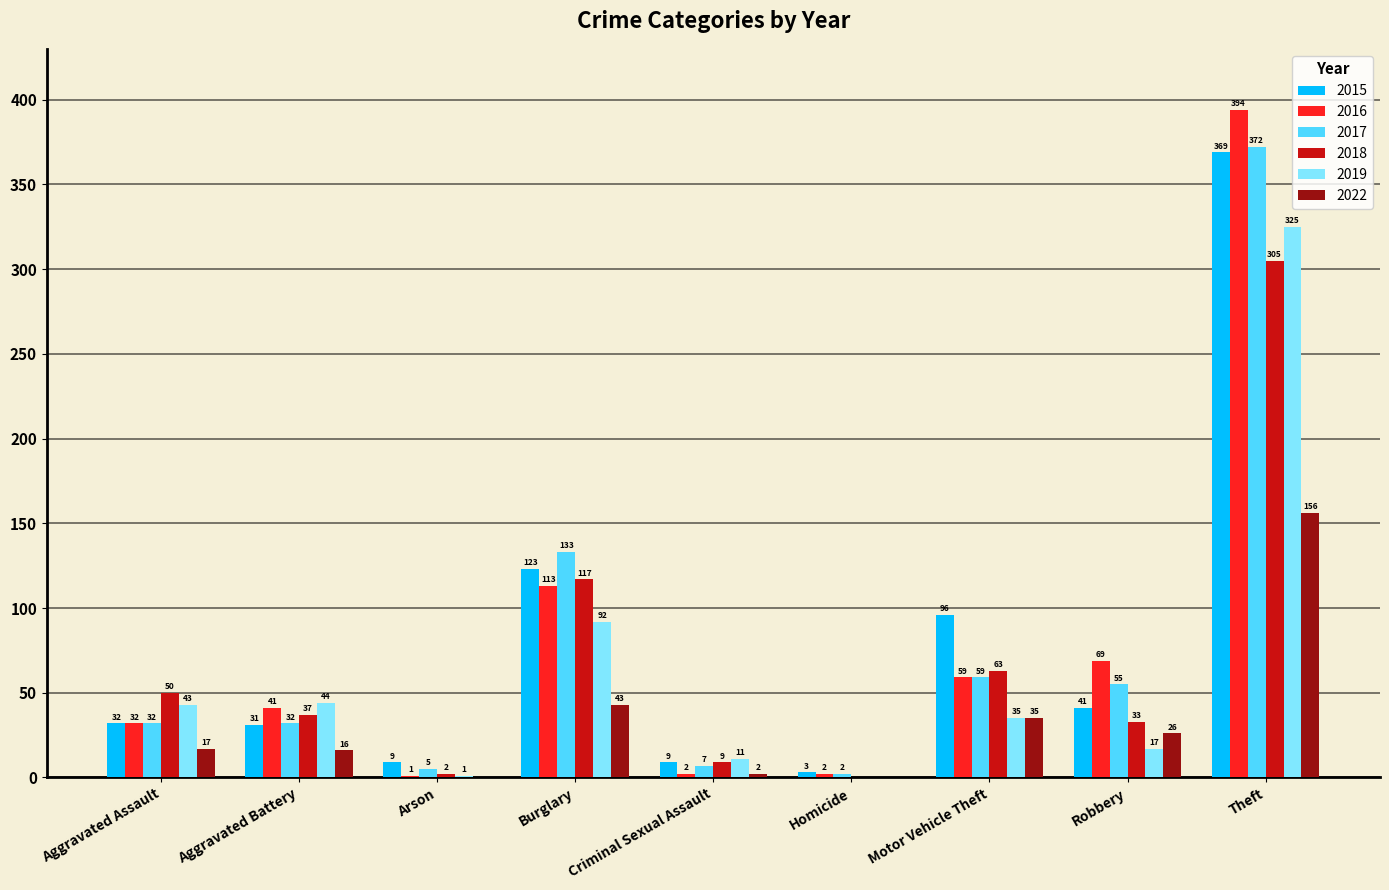

Which series changed the most between Burglary and Motor Vehicle Theft?

2017